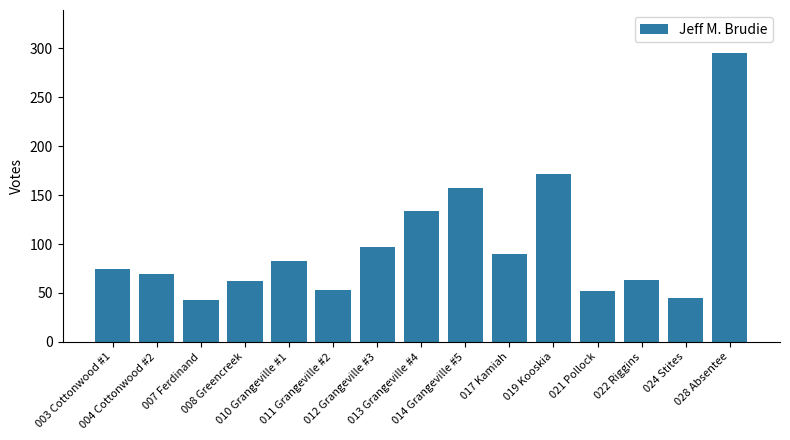

What is the value of the 11th bar from the left?

172